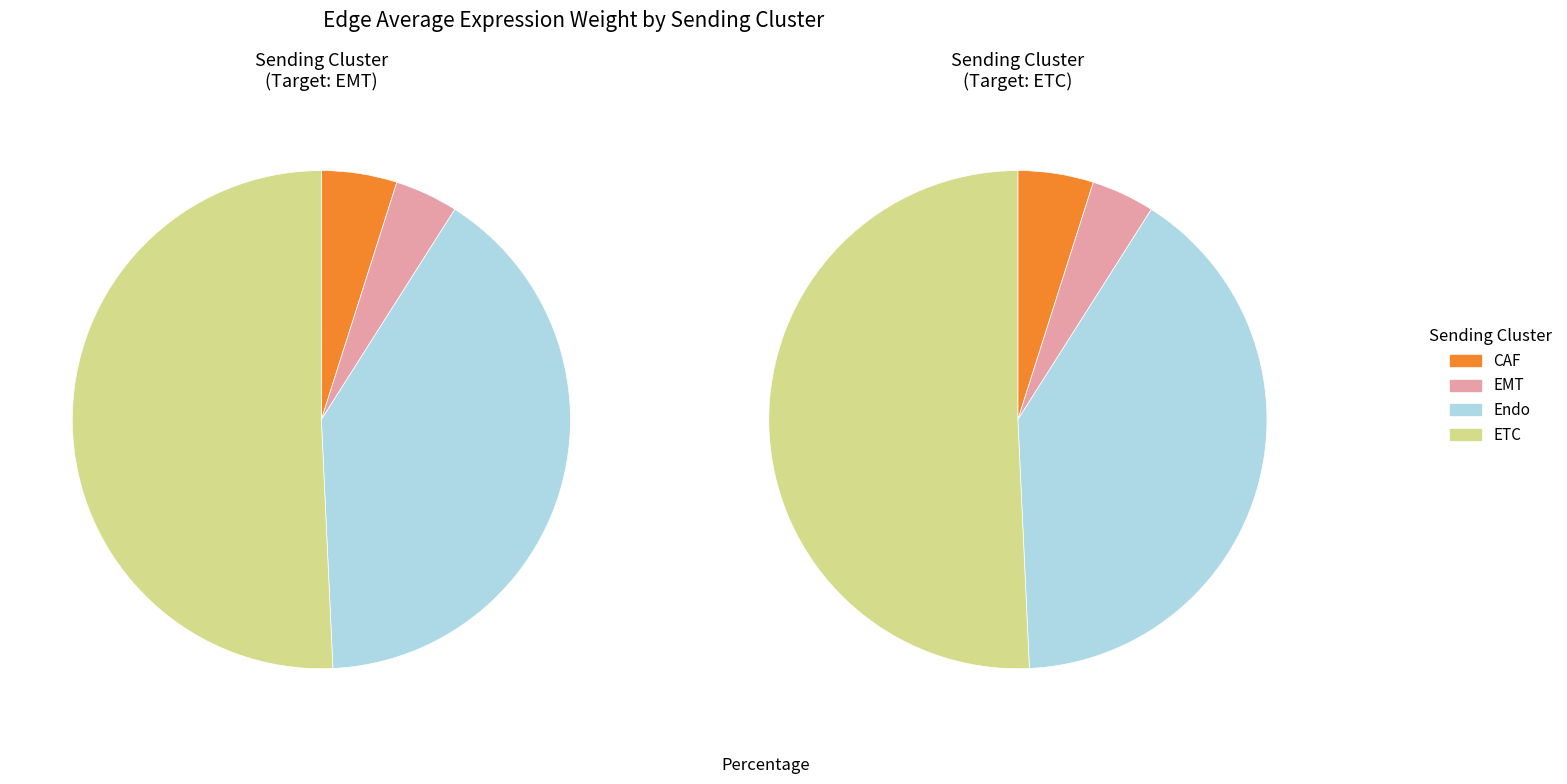

To the nearest percent, what is the difference between the largest and smallest slice percentages?

47%